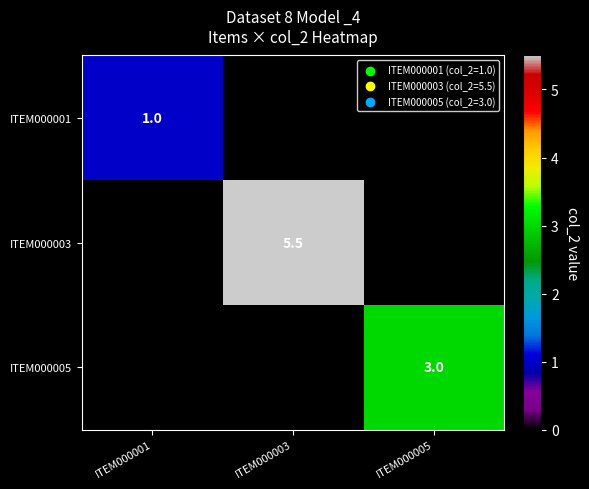

How many series are shown in this chart?

3